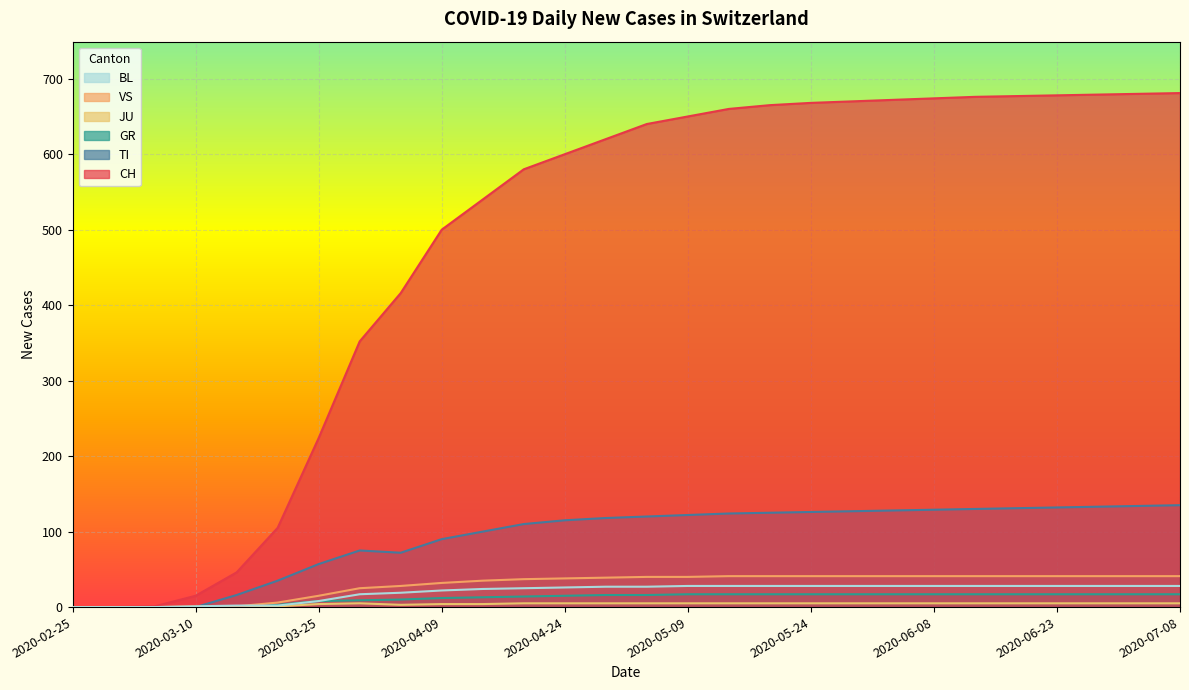

Which series has the largest range (max minus min)?

CH